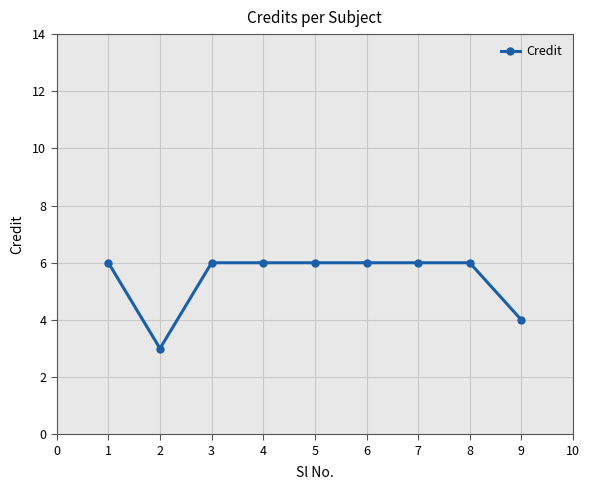

What is the value of the 1st point from the left?

6